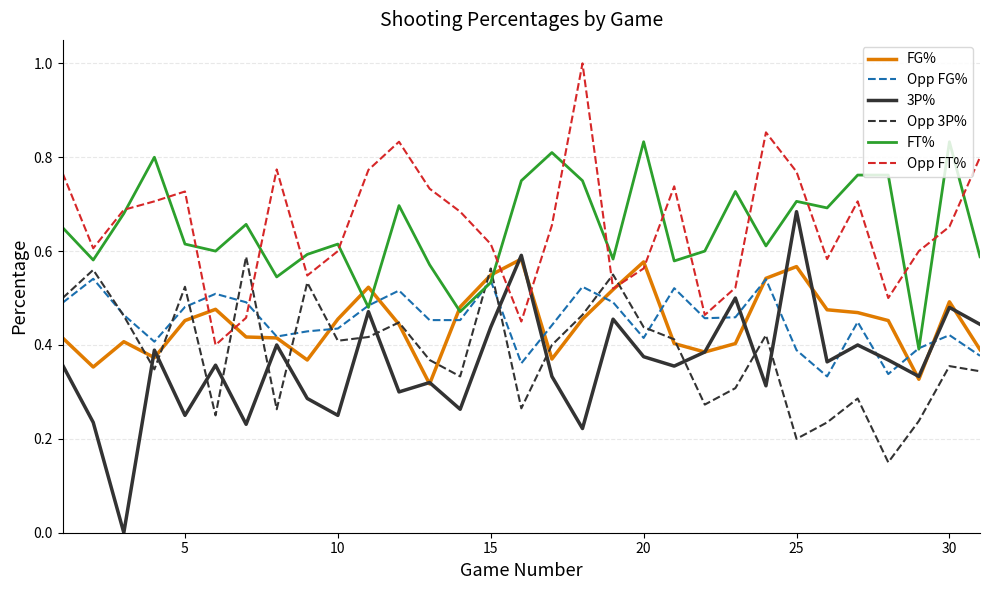

Is this an area chart (filled region under the line)?

No